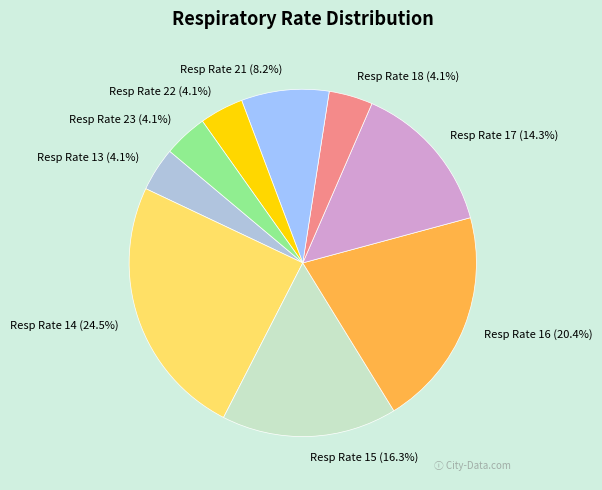

To the nearest percent, what is the average slice percentage?

11%